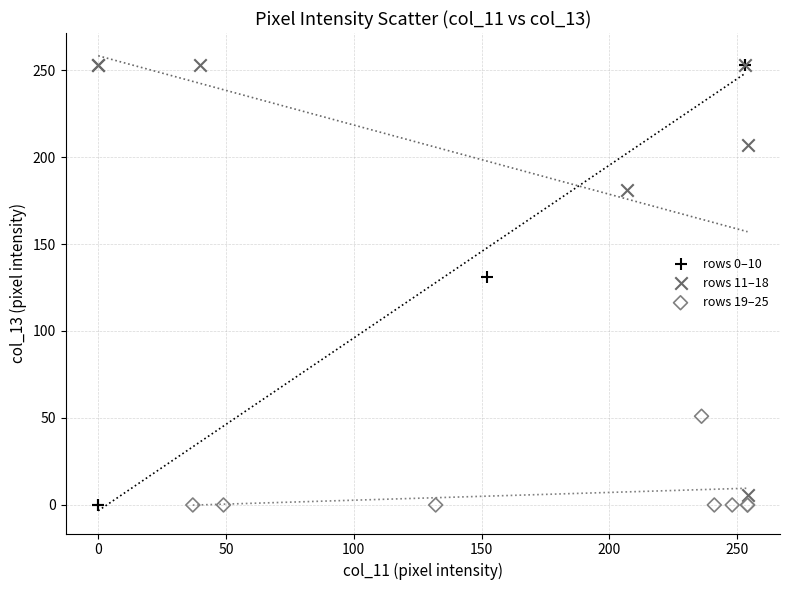

Which series has the widest spread of Y values?

rows 0–10